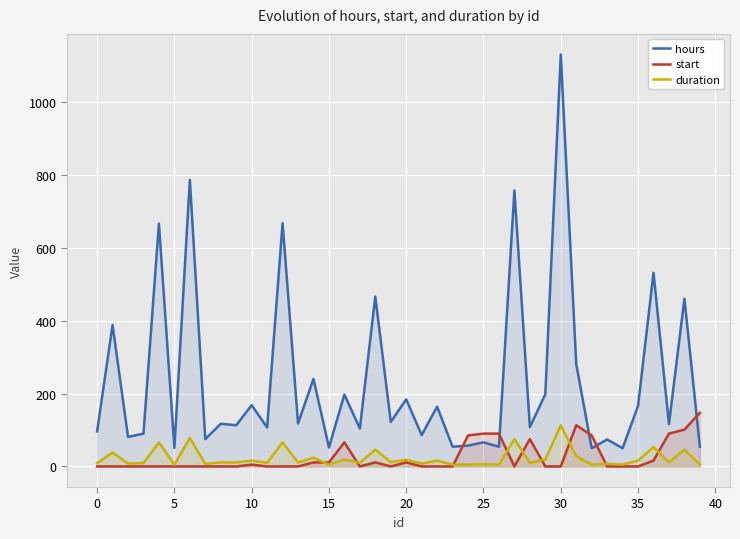

Is the value of duration at 25 greater than the value of start at 33?

Yes